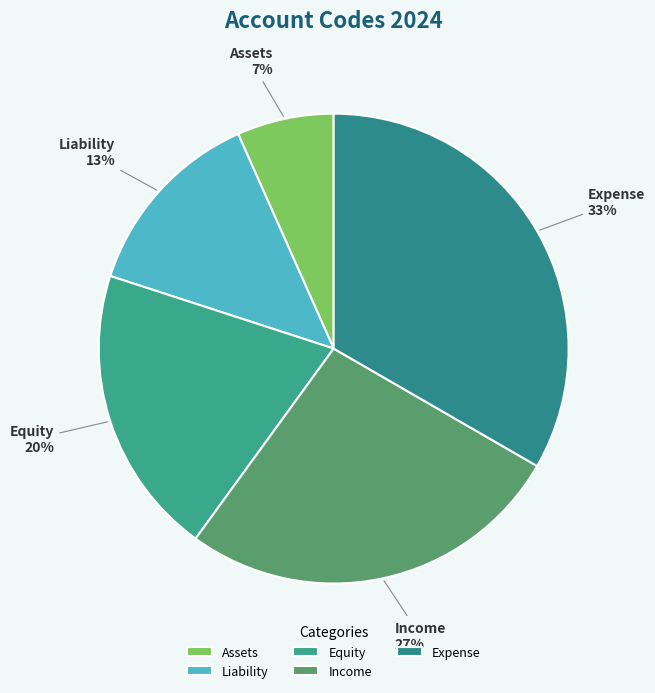

To the nearest percent, what is the difference between the Income and Assets slice percentages?

20%